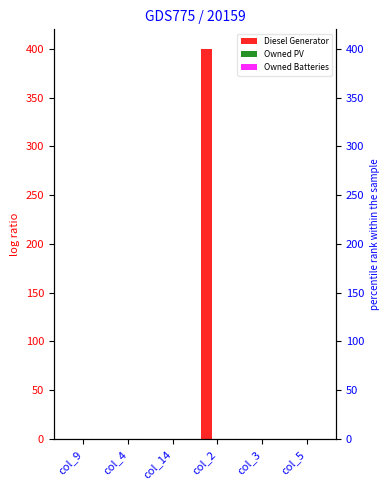

Which label corresponds to the smallest value in the chart?

col_9